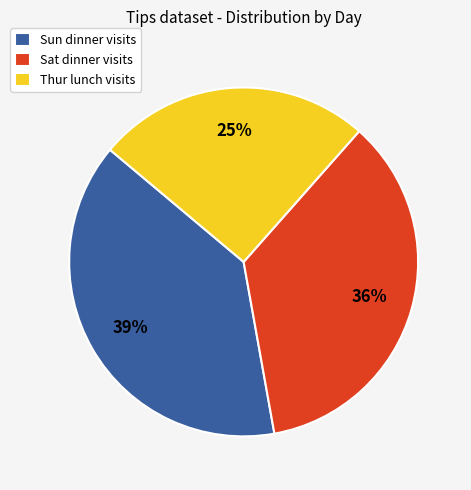

Is it true that Sat dinner visits is 28% of the pie?

False